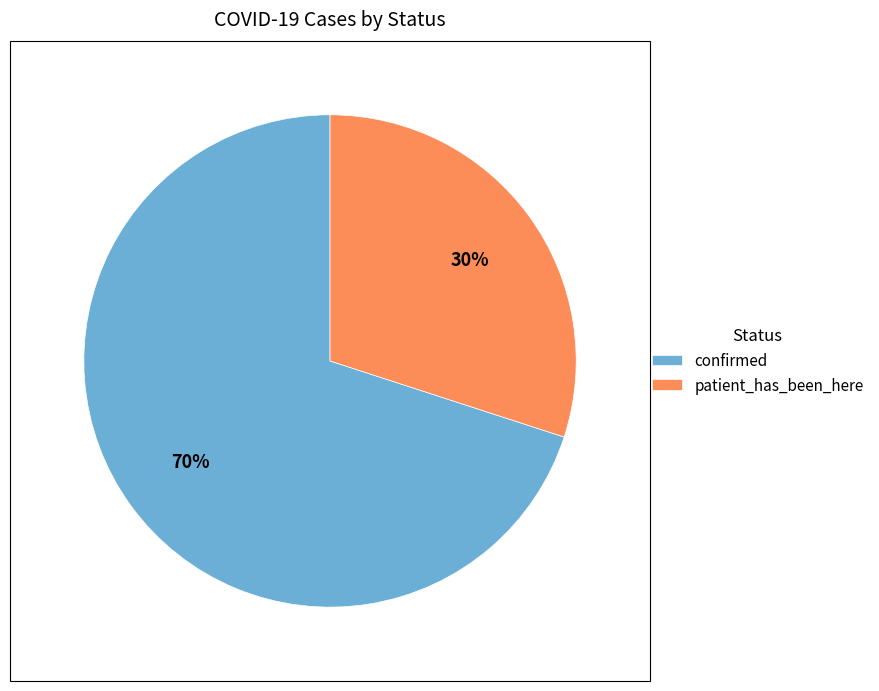

To the nearest percent, what is the difference between the largest and smallest slice percentages?

40%